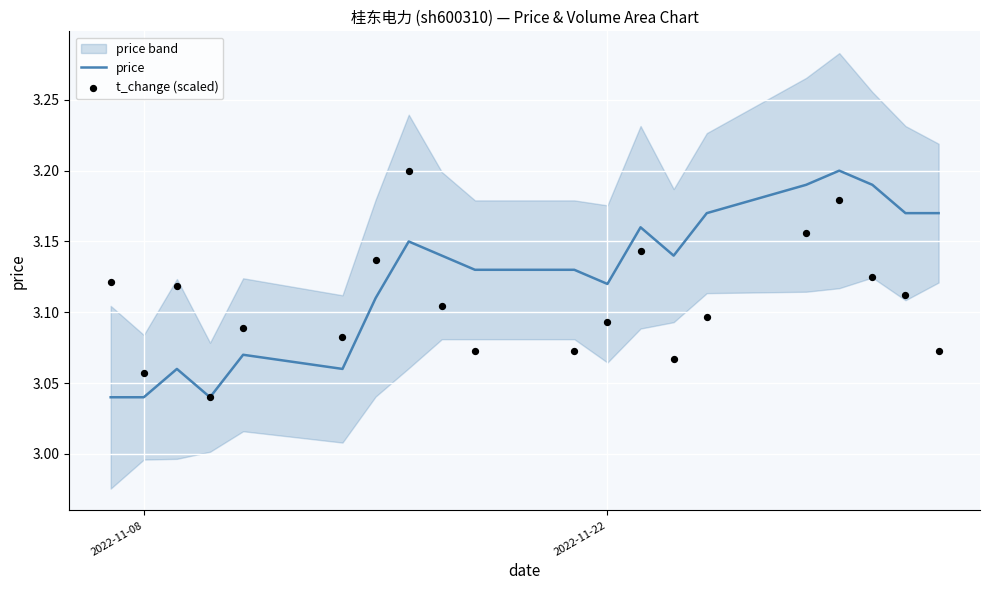

At how many categories does at least one series exceed 3?

20